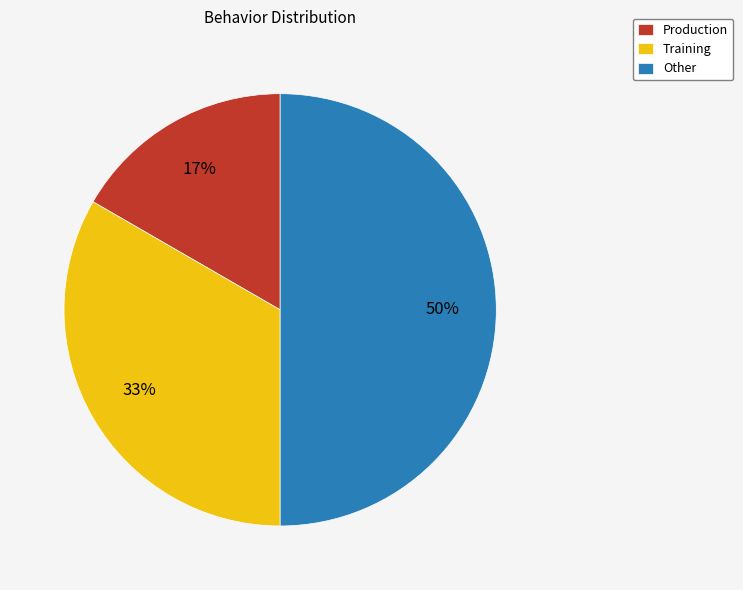

What percentage is the Production slice, to the nearest percent?

17%